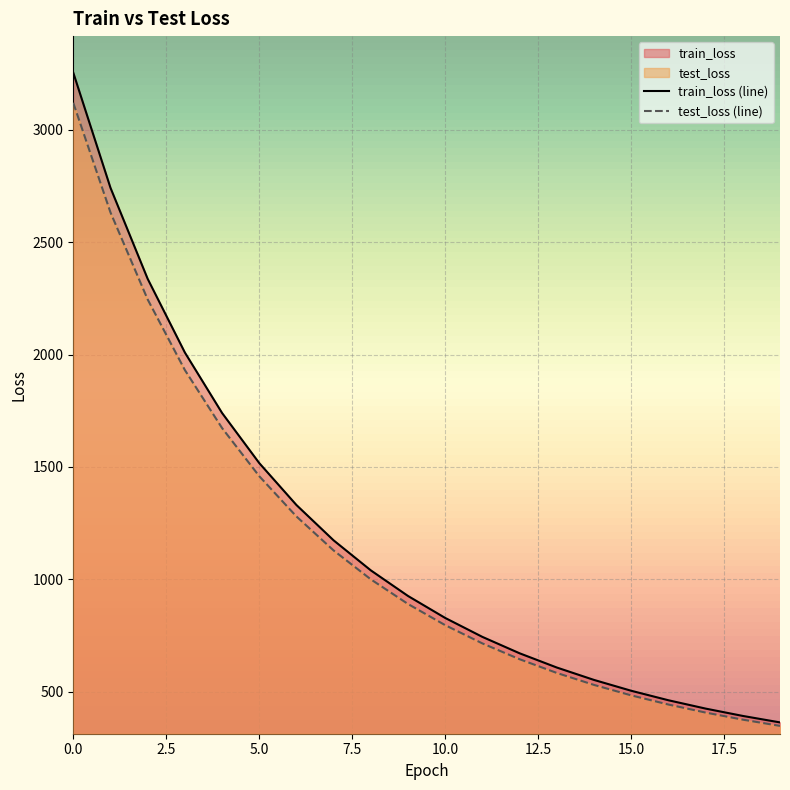

The test_loss series shows 1279.8 at 6. True or false?

True